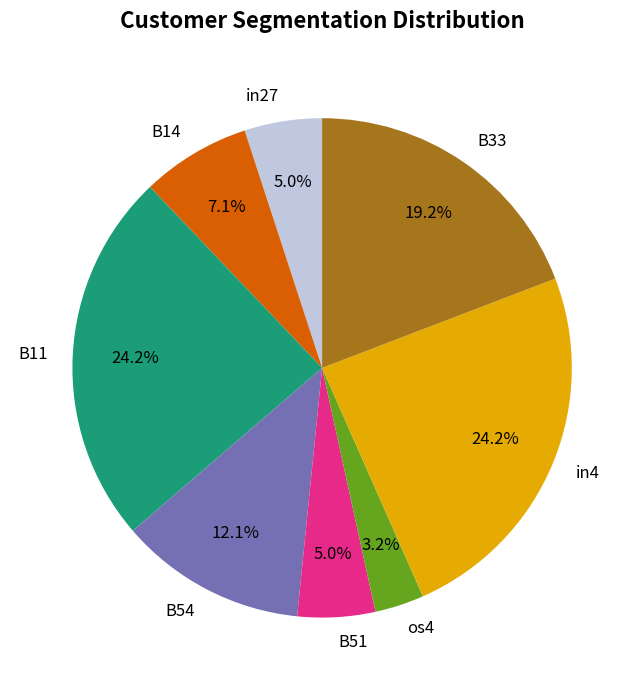

What is the total percentage of B54 and B33?

31.3%